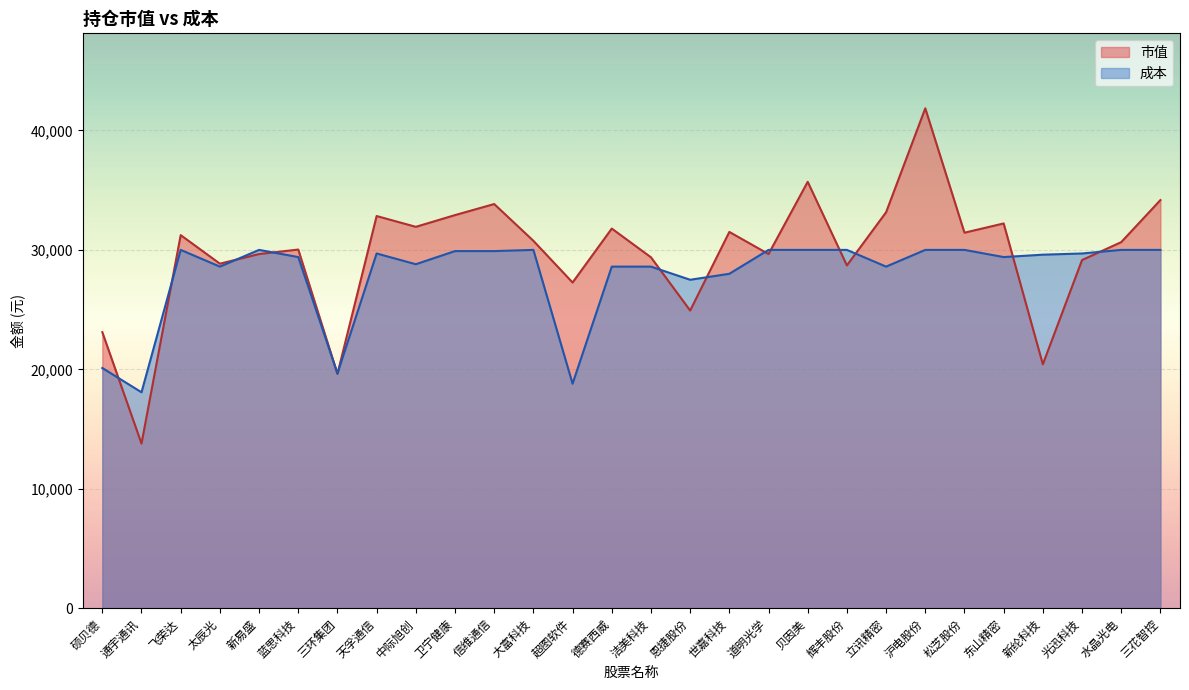

What is the sum of all 成本 values?

782955